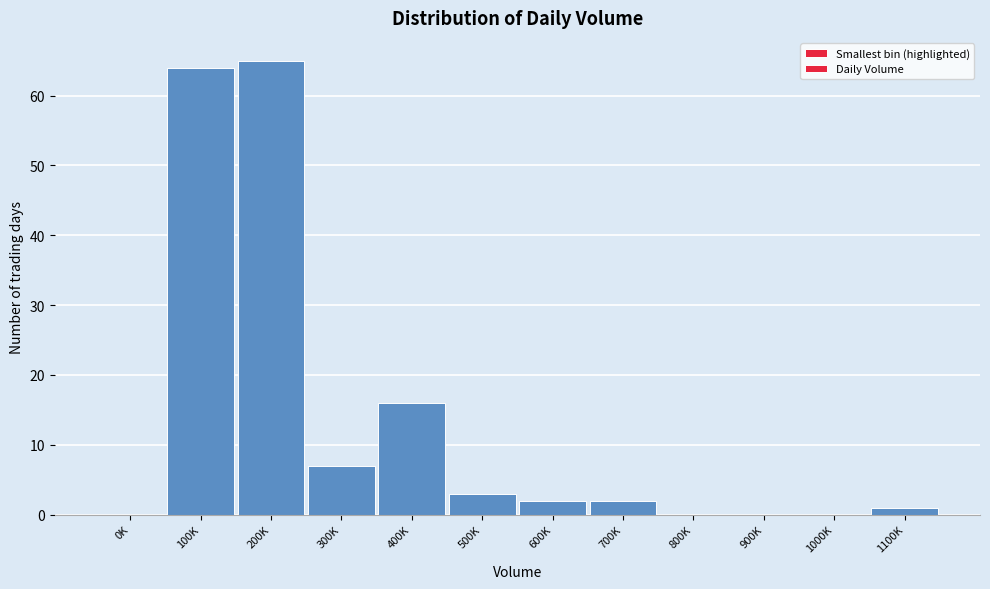

Reading left to right, transcribe all the data shown in this chart.

0K=0	100K=64	200K=65	300K=7	400K=16	500K=3	600K=2	700K=2	800K=0	900K=0	1000K=0	1100K=1